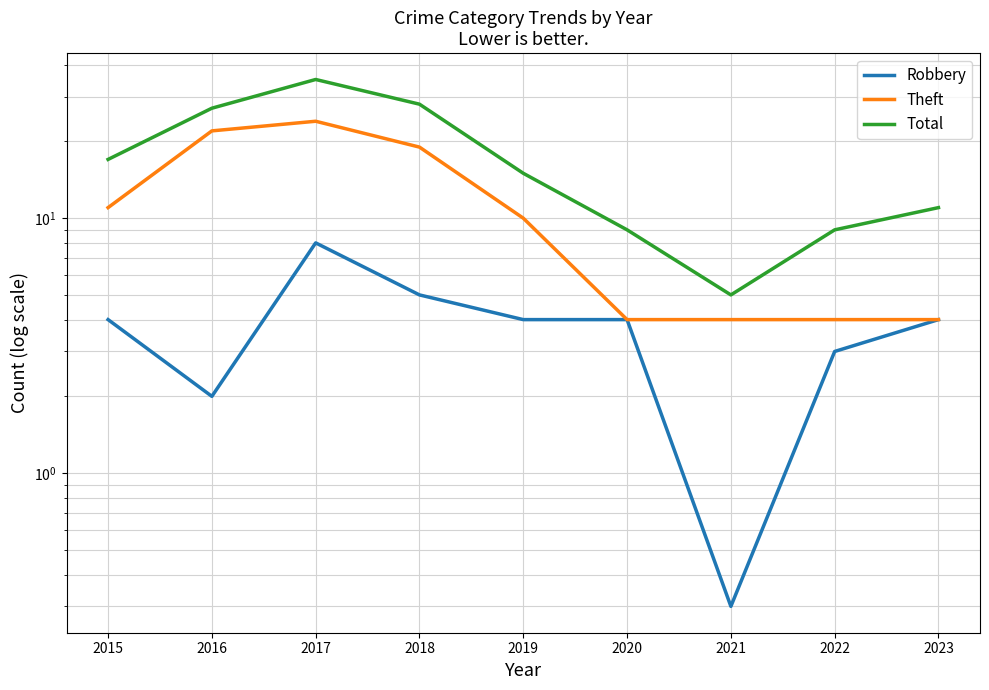

What is the average value of the Robbery series?

3.8